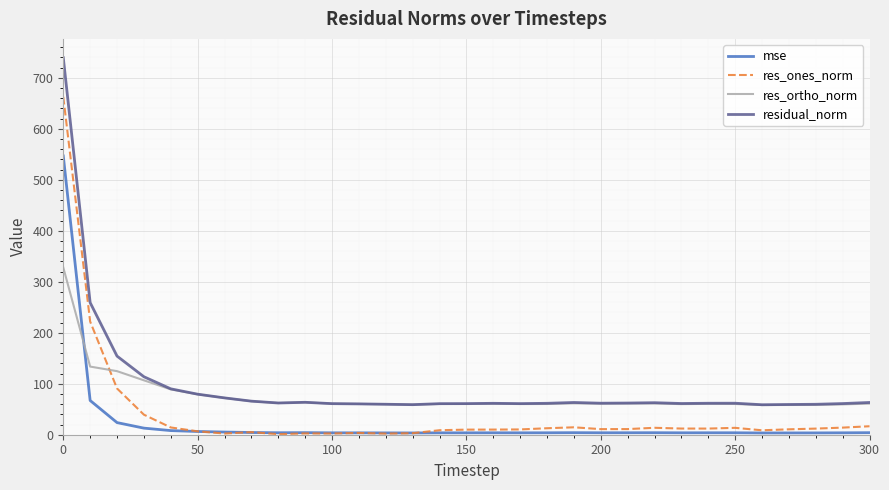

Which series has the widest spread of values?

residual_norm